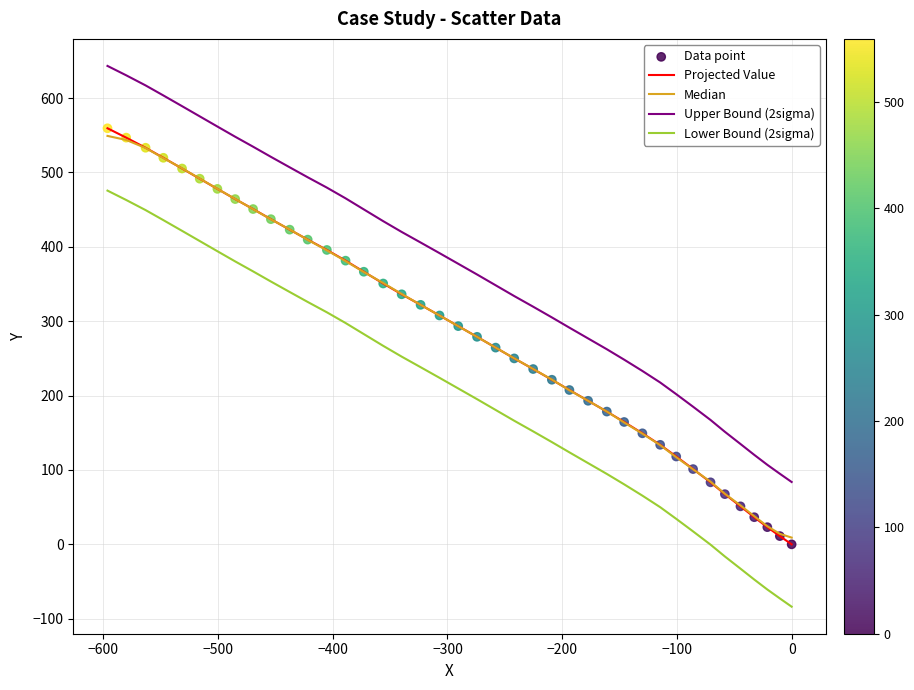

Which series has the largest total across all categories?

Upper Bound (2sigma)